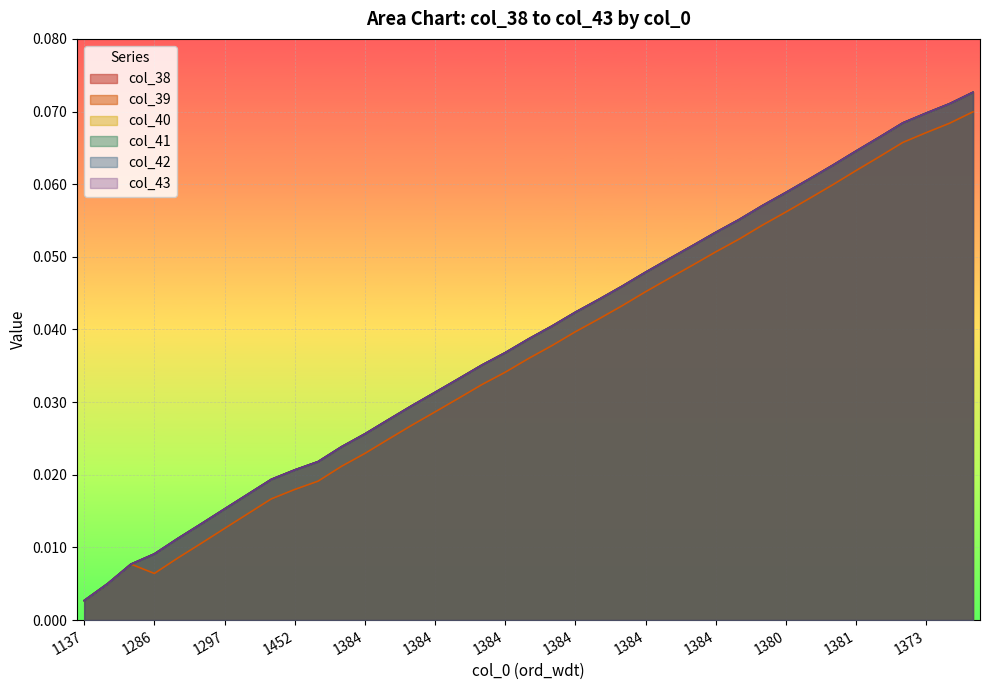

True or false: col_43 and col_42 intersect in this chart.

False